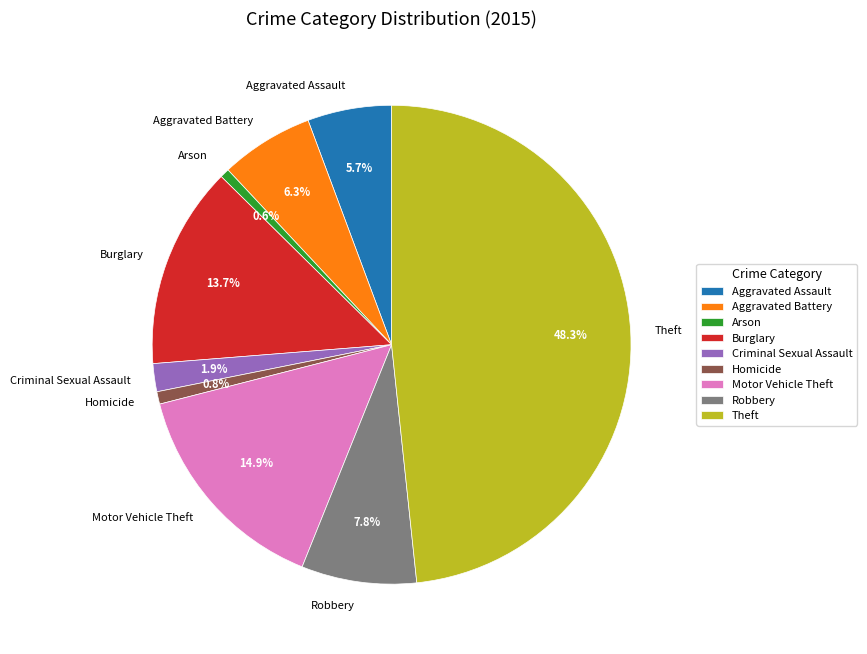

Is there a majority slice in this chart?

No